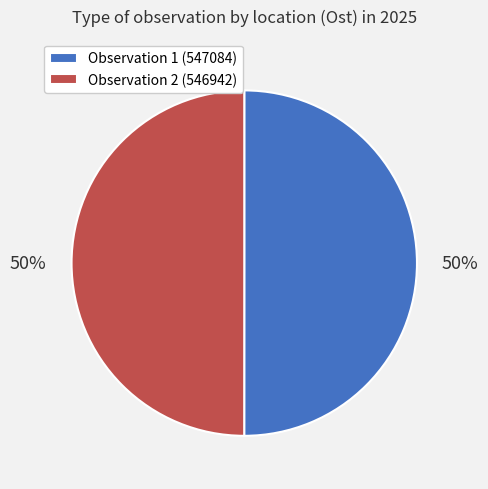

Combined, do Observation 1 (547084) and Observation 2 (546942) account for over 50%?

Yes